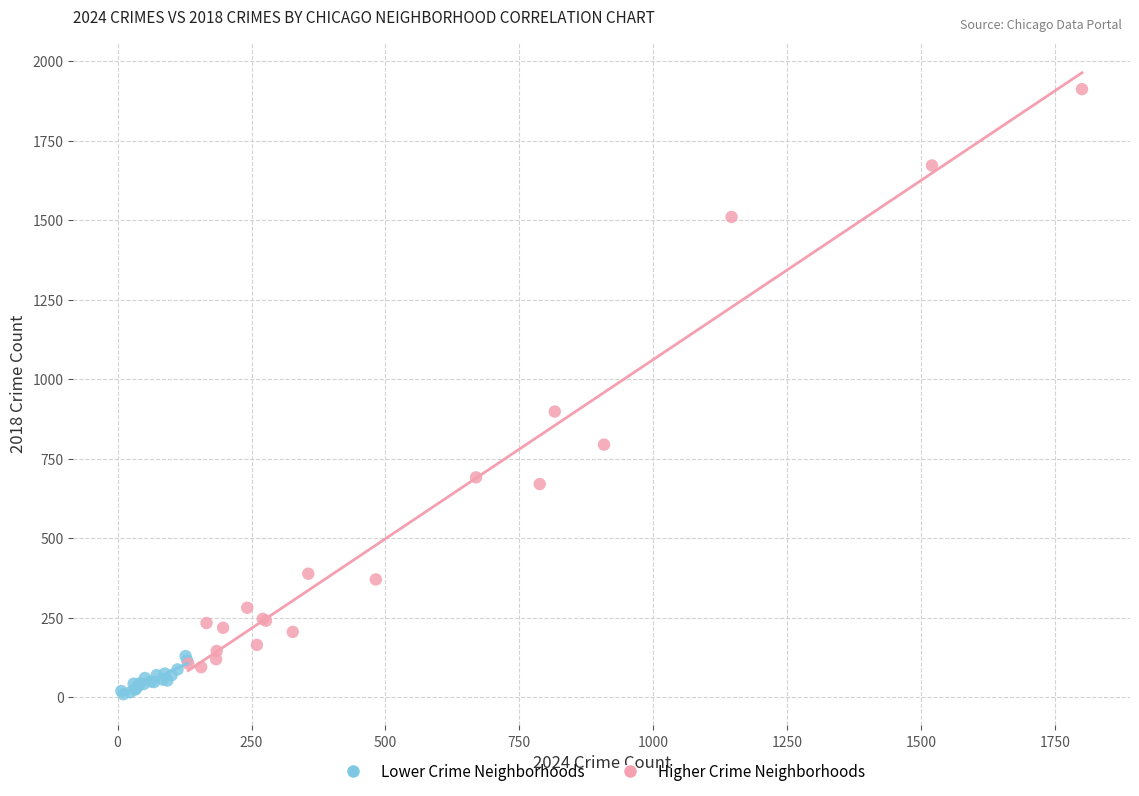

Which series contains the highest Y value?

Higher Crime Neighborhoods